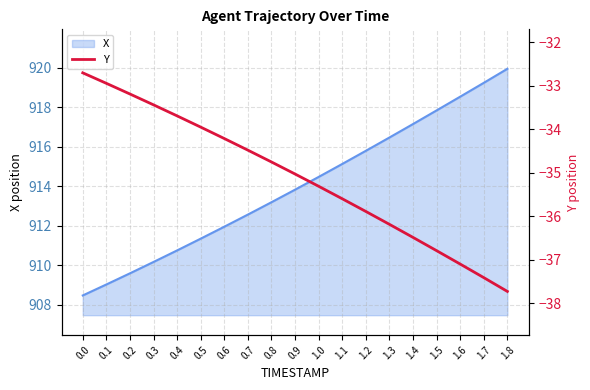

True or false: the data has more than 1 interior local peaks.

False